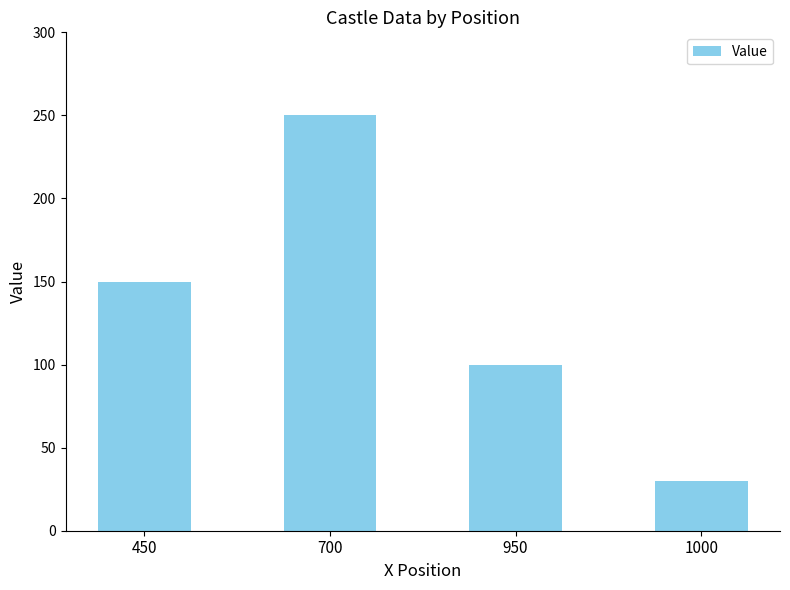

Rank the categories by value from highest to lowest.

700, 450, 950, 1000